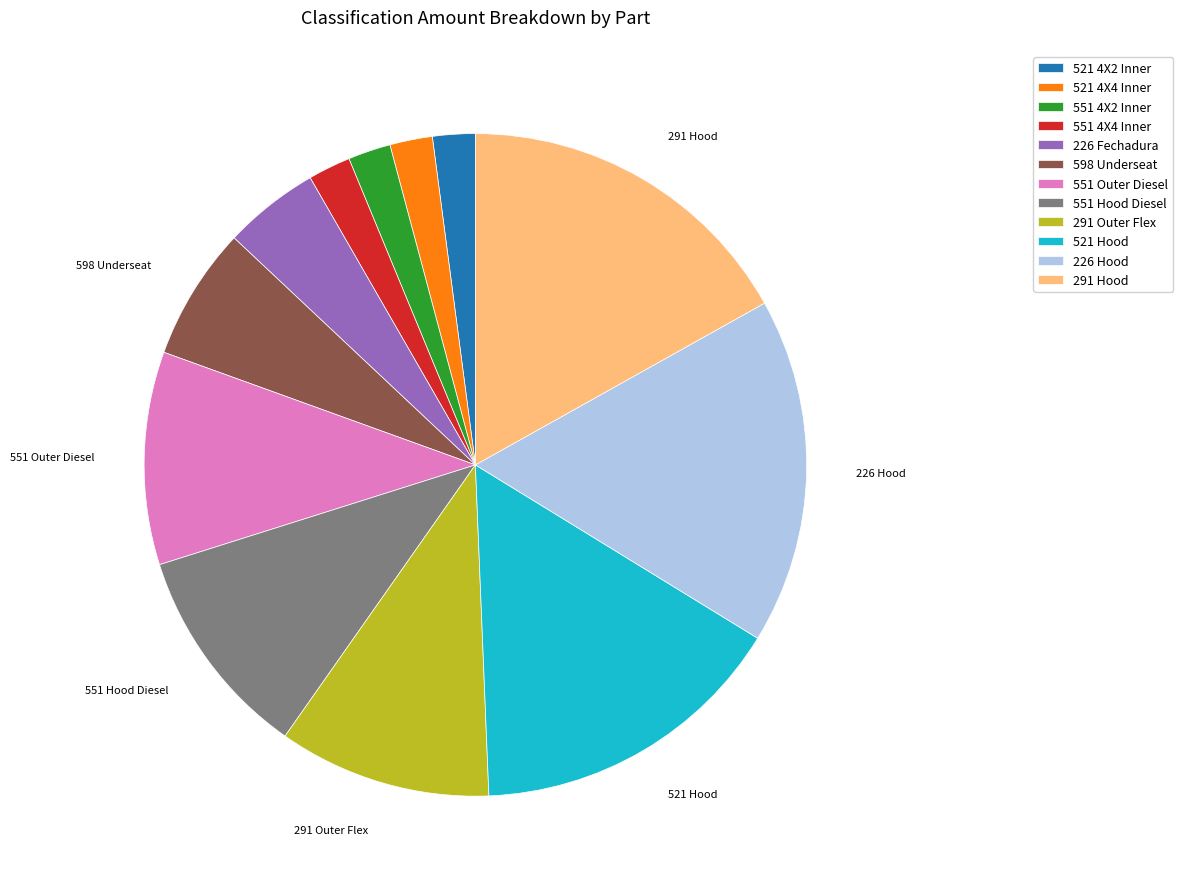

Count the number of slices in the pie.

12